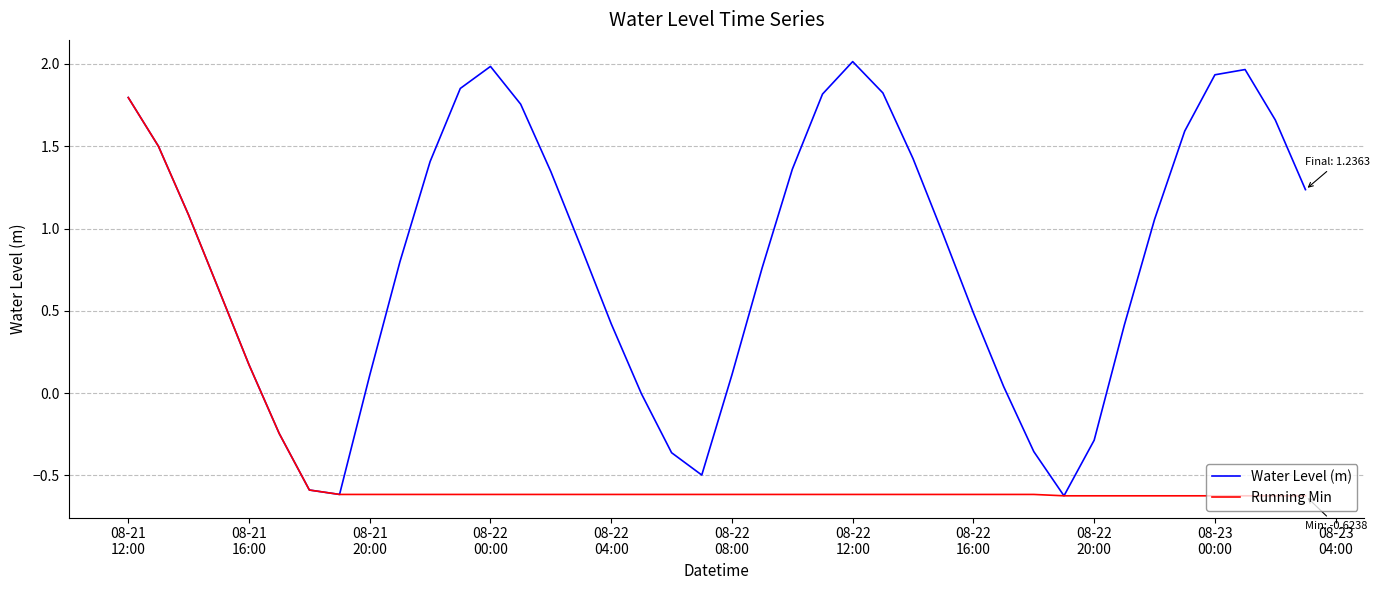

Which series has the widest spread of values?

Water Level (m)